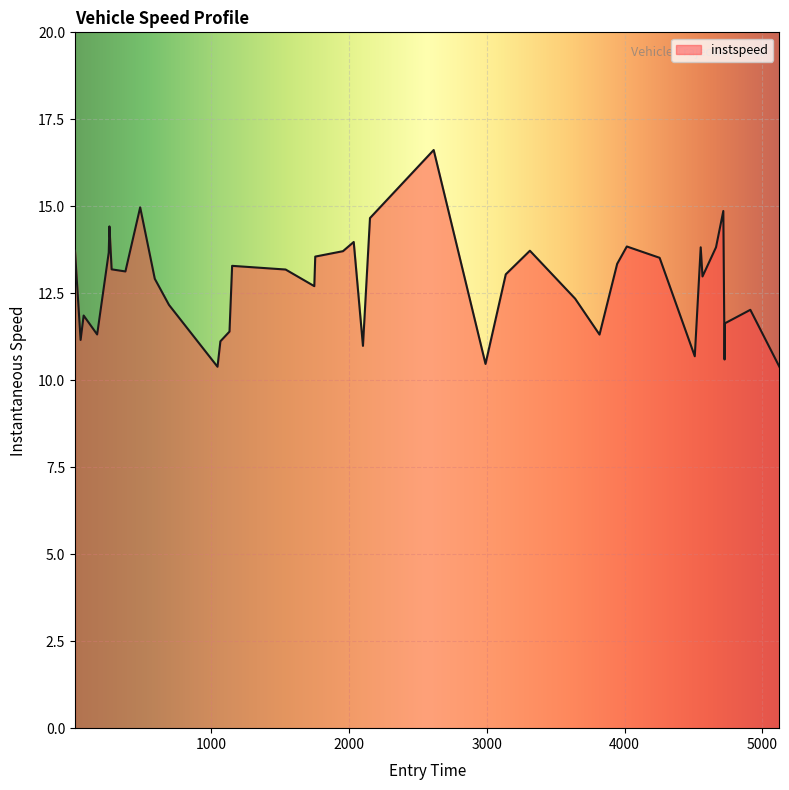

What is the minimum value shown in the chart?

10.4